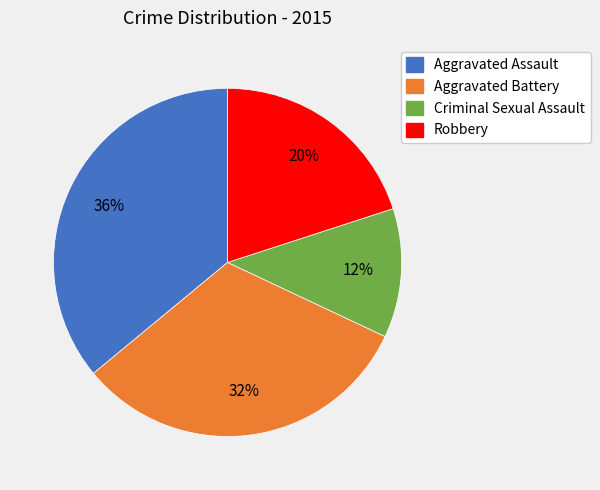

Rank the categories by value from lowest to highest.

Criminal Sexual Assault, Robbery, Aggravated Battery, Aggravated Assault